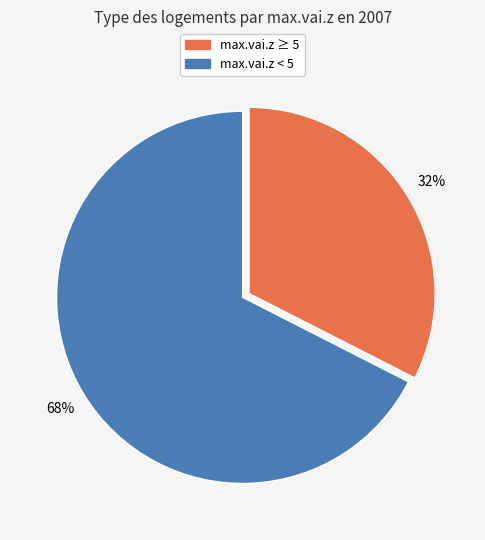

Is there a majority slice in this chart?

Yes